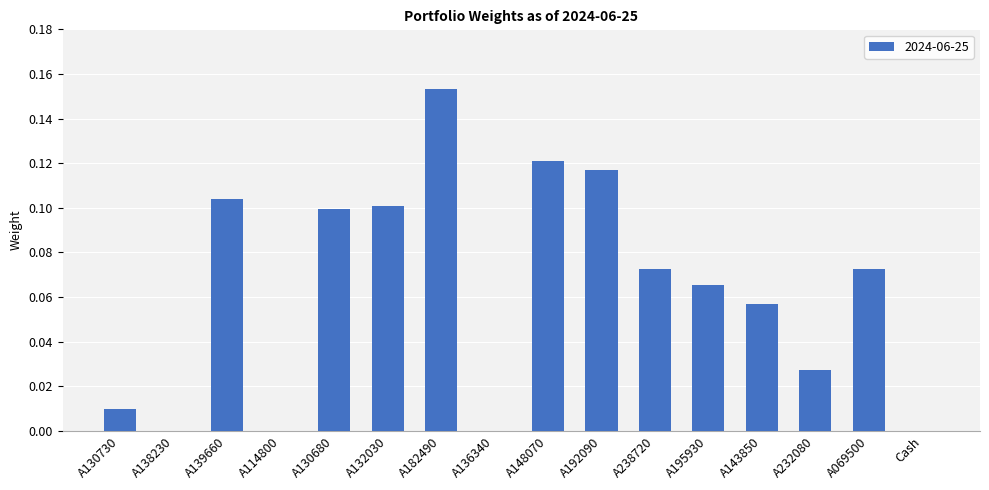

What is the sum of all values?

1.0